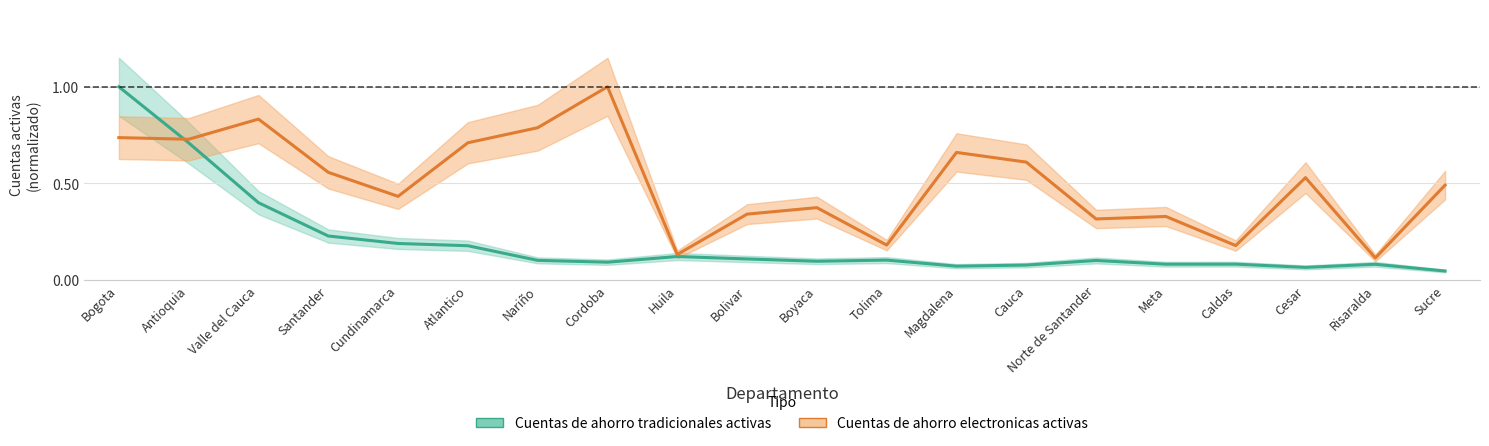

The value of Cuentas de ahorro tradicionales activas at Risaralda is 0.1. True or false?

False